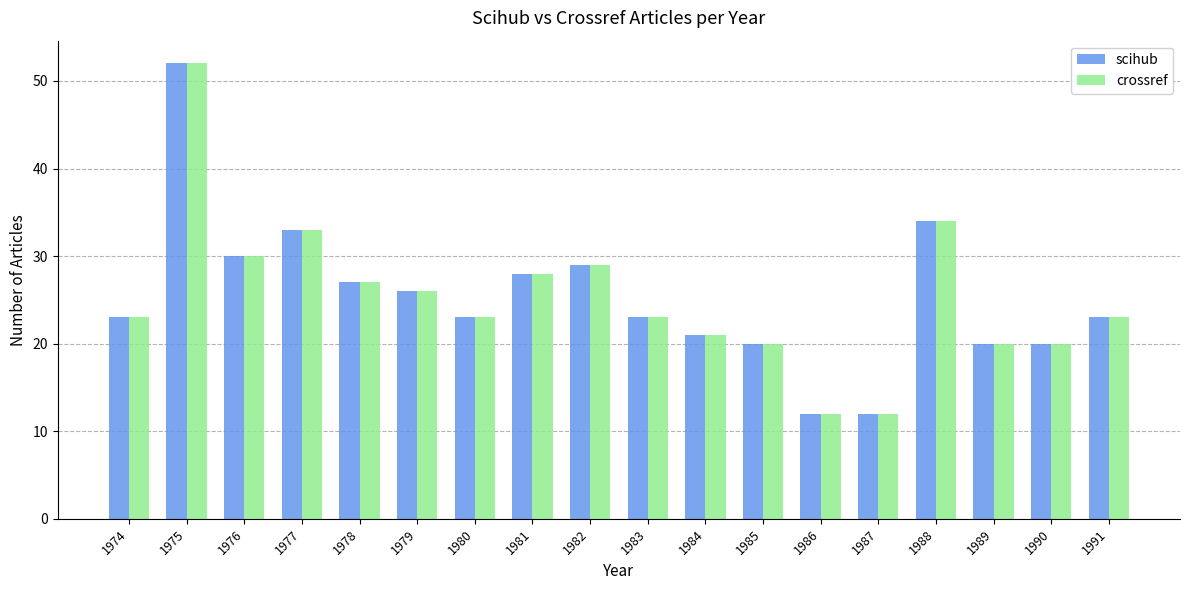

Reading left to right, extract all data points from this chart.

scihub: 1974=23	1975=52	1976=30	1977=33	1978=27	1979=26	1980=23	1981=28	1982=29	1983=23	1984=21	1985=20	1986=12	1987=12	1988=34	1989=20	1990=20	1991=23
crossref: 1974=23	1975=52	1976=30	1977=33	1978=27	1979=26	1980=23	1981=28	1982=29	1983=23	1984=21	1985=20	1986=12	1987=12	1988=34	1989=20	1990=20	1991=23